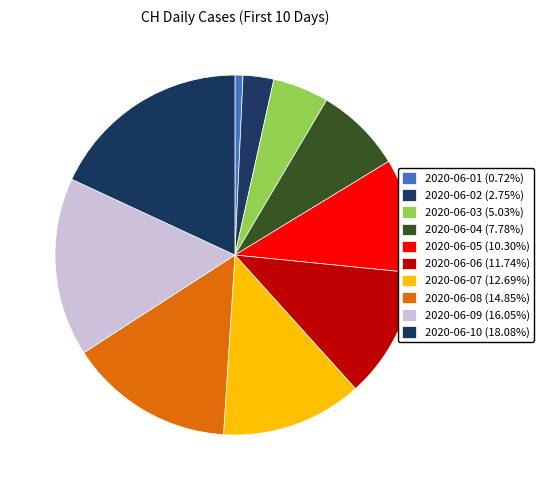

Is it true that 2020-06-04 is 1% of the pie?

False